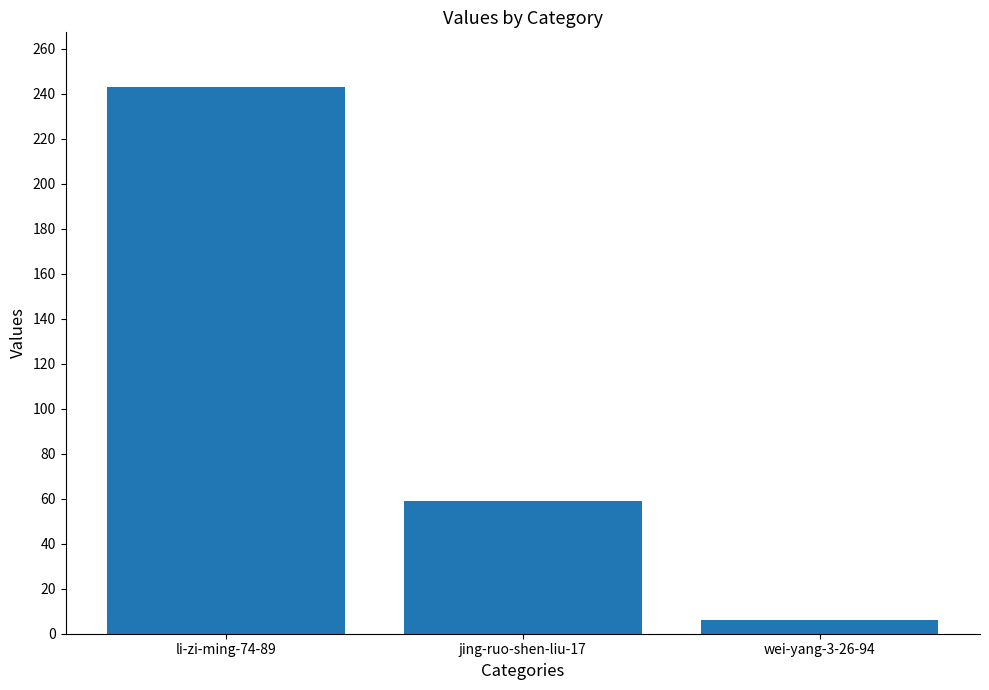

Is it true that the value at li-zi-ming-74-89 is 378?

False